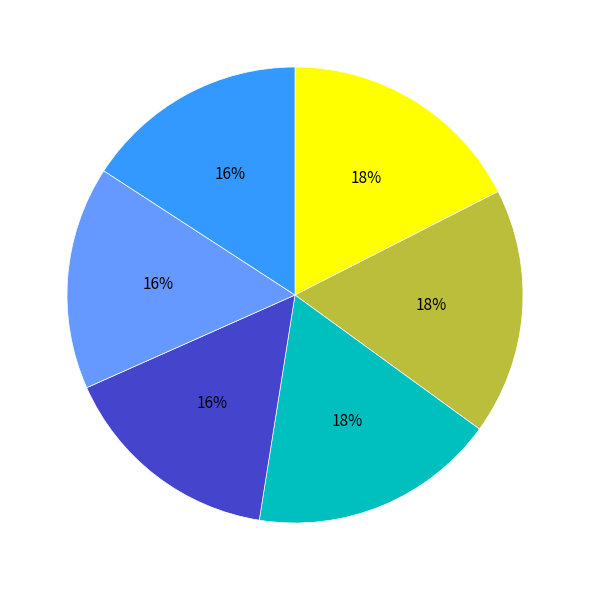

To the nearest percent, what is the difference between the largest and smallest slice percentages?

2%